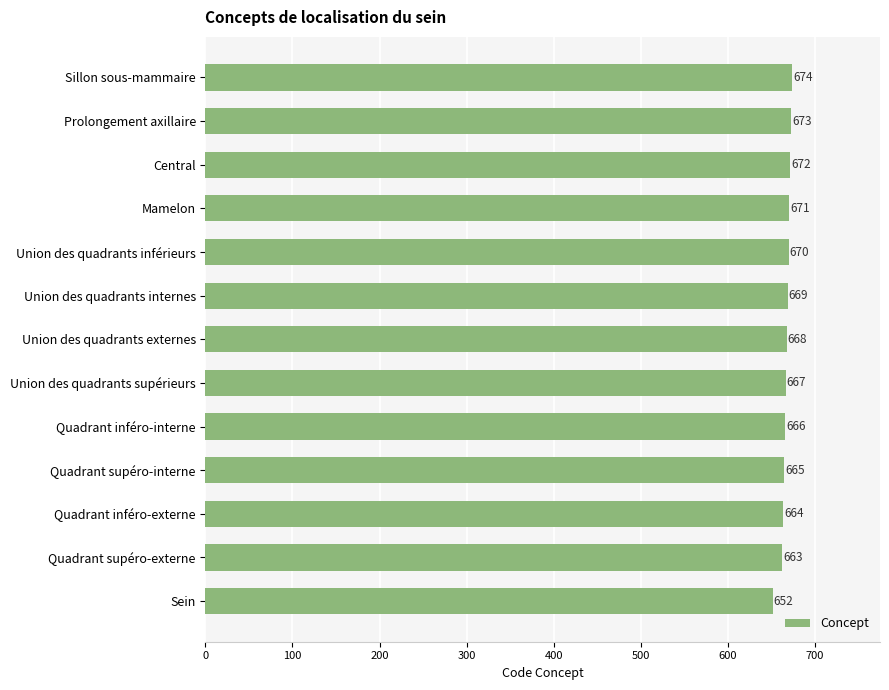

What is the difference between the maximum and minimum values?

22